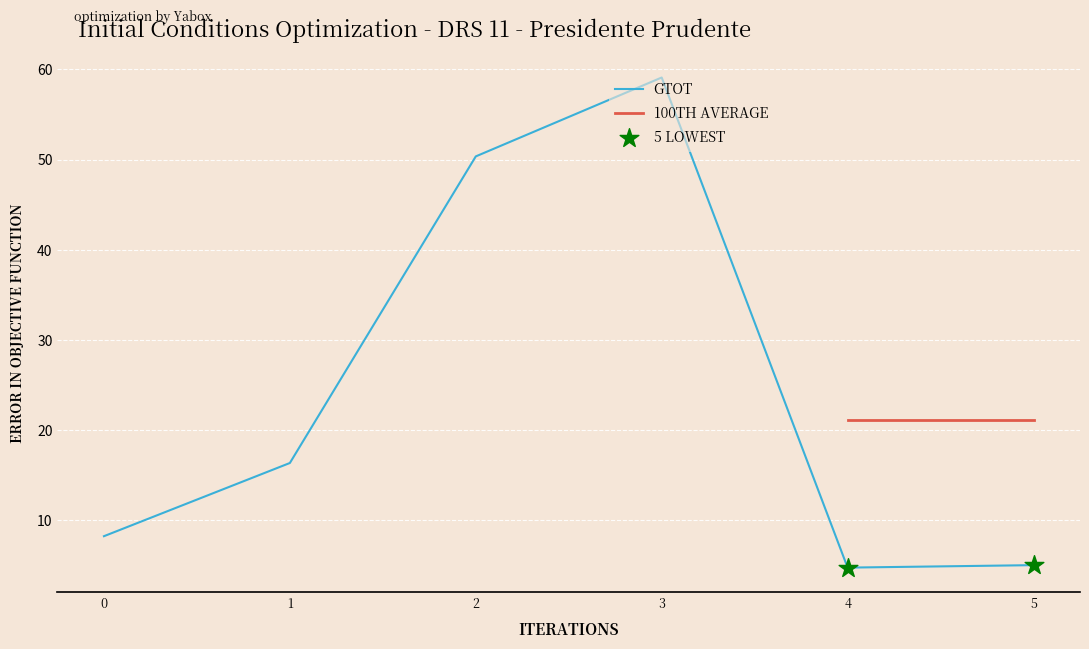

True or false: GTOT has a value of 88.9 at 2.

False